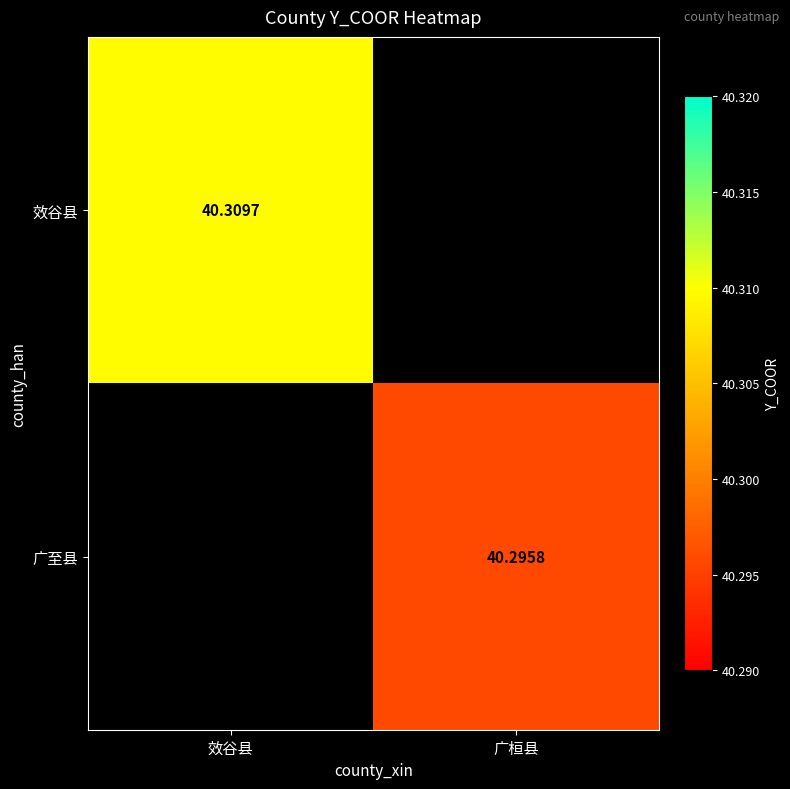

True or false: 广至县 has a value of 40.3 at 广桓县.

True